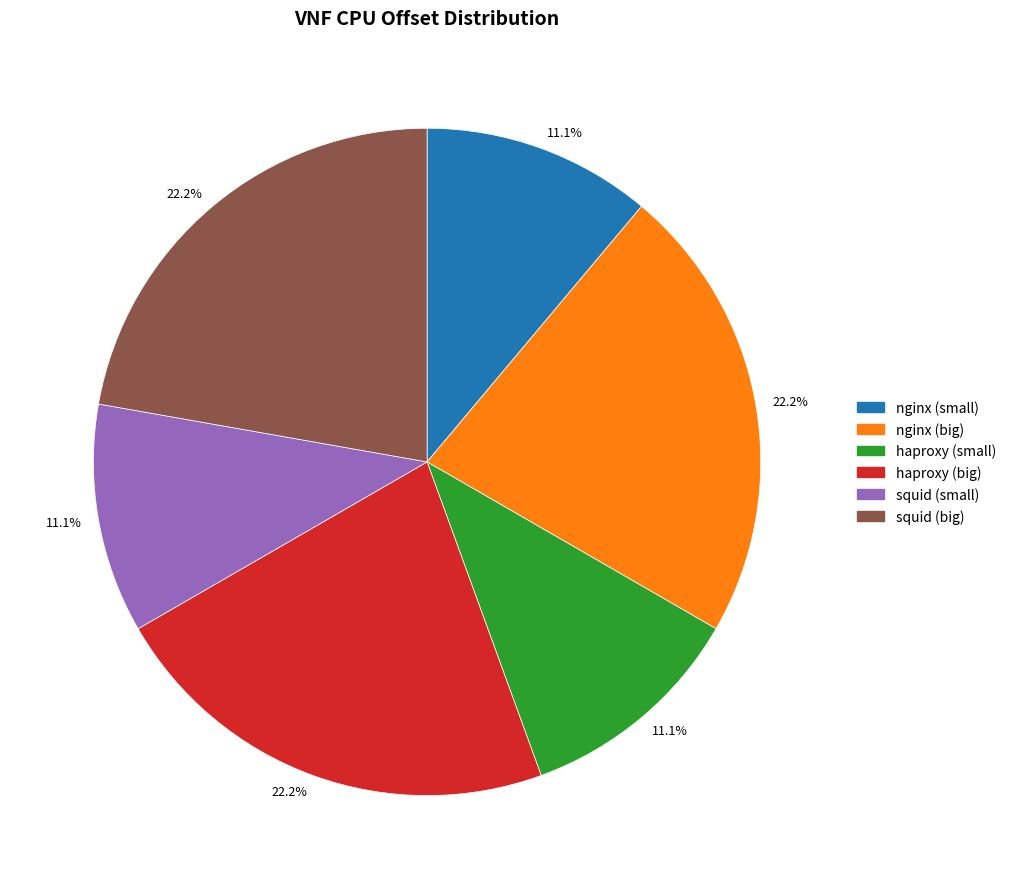

True or false: haproxy (big) accounts for 13% of the total.

False